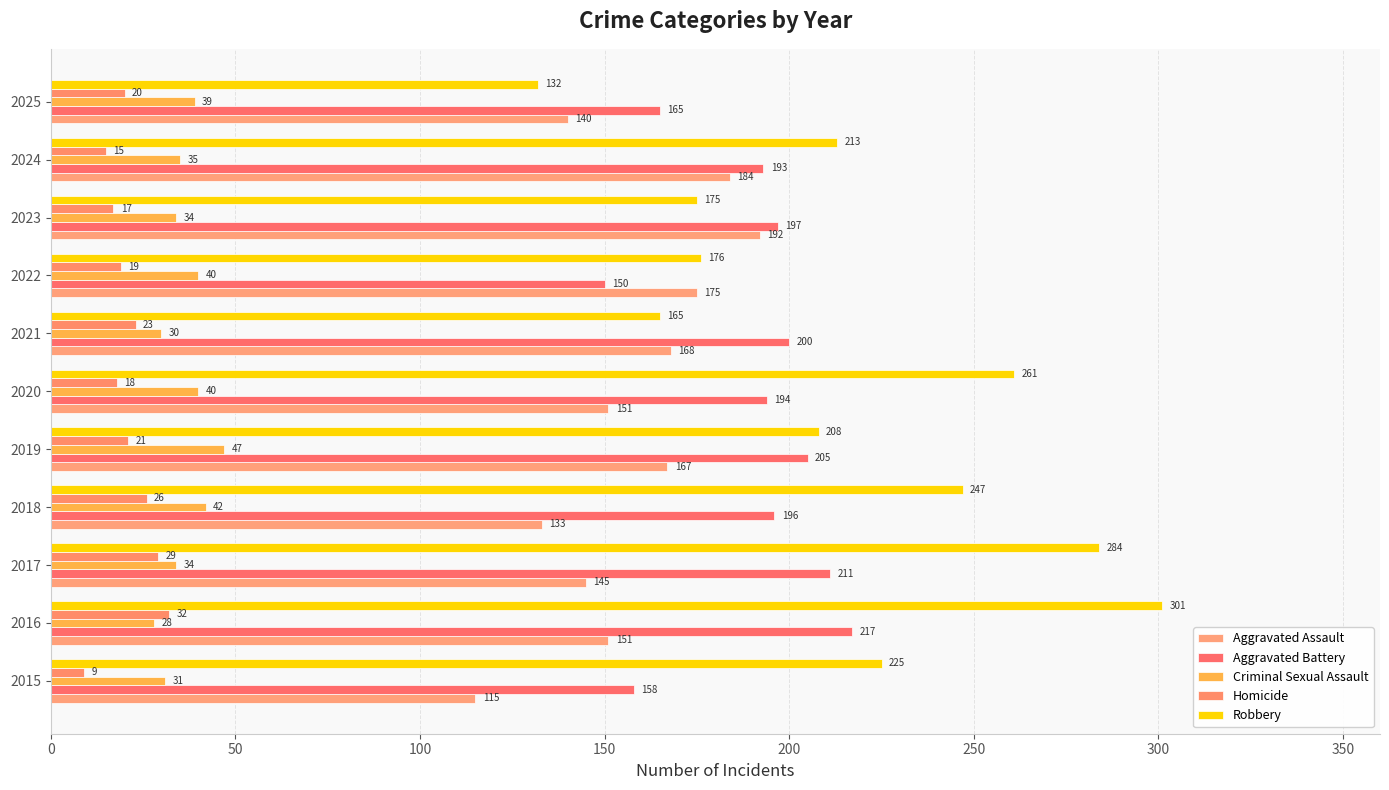

How many data points in Aggravated Assault are less than 151?

4